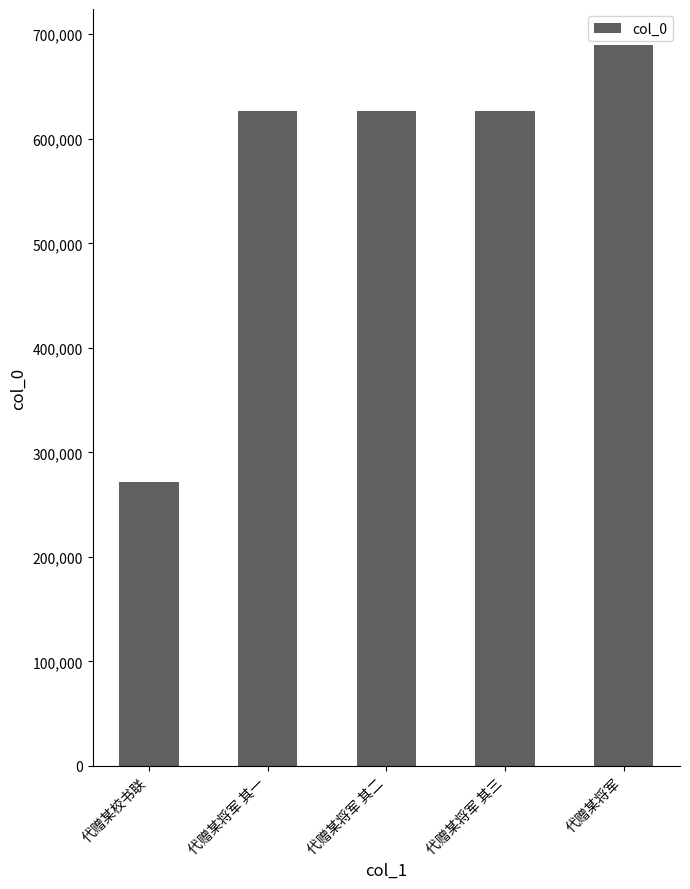

The chart shows a value of 1026037 at 代赠某将军 其二. True or false?

False